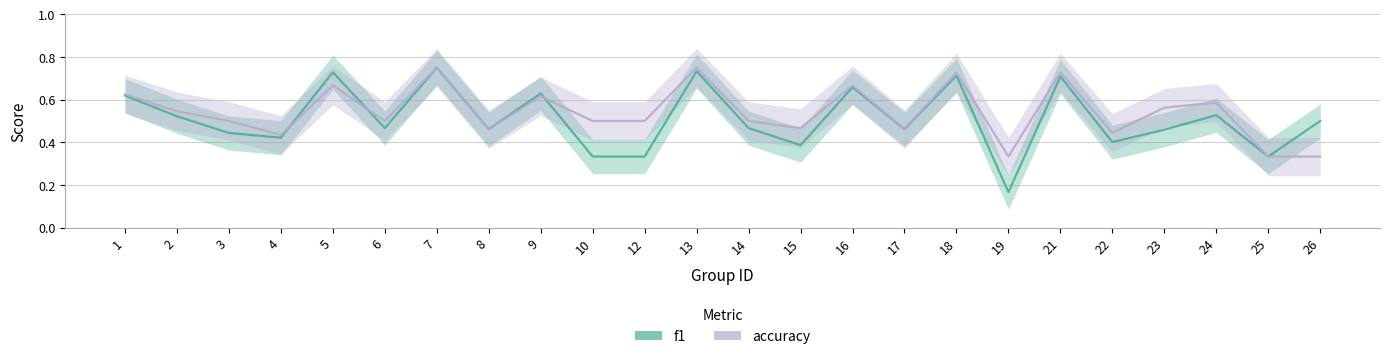

Where is f1 nearest to the value 0?

19